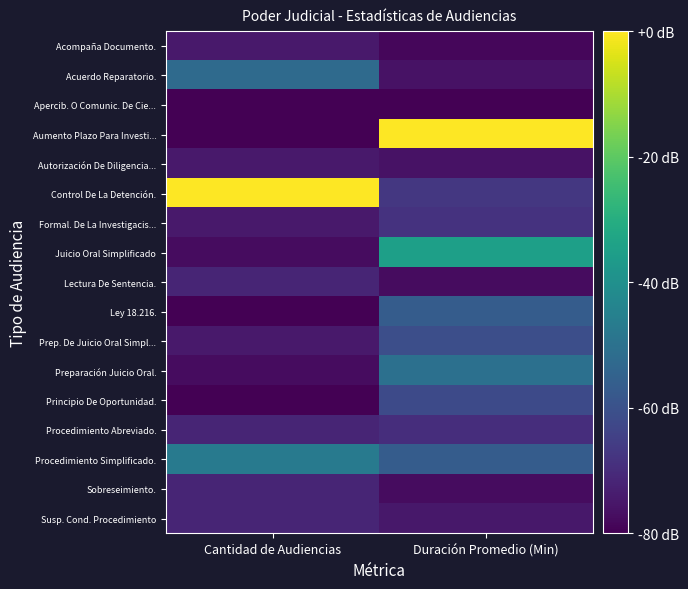

Reading left to right, what are all the values shown in this chart?

Acompaña Documento.: Cantidad de Audiencias=-74.5	Duración Promedio (Min)=-78.7
Acuerdo Reparatorio.: Cantidad de Audiencias=-52.4	Duración Promedio (Min)=-76.1
Apercib. O Comunic. De Cie...: Cantidad de Audiencias=-80.0	Duración Promedio (Min)=-80.0
Aumento Plazo Para Investi...: Cantidad de Audiencias=-80.0	Duración Promedio (Min)=0.0
Autorización De Diligencia...: Cantidad de Audiencias=-74.5	Duración Promedio (Min)=-76.1
Control De La Detención.: Cantidad de Audiencias=0.0	Duración Promedio (Min)=-67.1
Formal. De La Investigacis...: Cantidad de Audiencias=-74.5	Duración Promedio (Min)=-68.4
Juicio Oral Simplificado: Cantidad de Audiencias=-77.2	Duración Promedio (Min)=-34.8
Lectura De Sentencia.: Cantidad de Audiencias=-71.7	Duración Promedio (Min)=-77.4
Ley 18.216.: Cantidad de Audiencias=-80.0	Duración Promedio (Min)=-56.8
Prep. De Juicio Oral Simpl...: Cantidad de Audiencias=-74.5	Duración Promedio (Min)=-60.6
Preparación Juicio Oral.: Cantidad de Audiencias=-77.2	Duración Promedio (Min)=-50.3
Principio De Oportunidad.: Cantidad de Audiencias=-80.0	Duración Promedio (Min)=-61.9
Procedimiento Abreviado.: Cantidad de Audiencias=-71.7	Duración Promedio (Min)=-69.7
Procedimiento Simplificado.: Cantidad de Audiencias=-46.9	Duración Promedio (Min)=-56.8
Sobreseimiento.: Cantidad de Audiencias=-71.7	Duración Promedio (Min)=-77.4
Susp. Cond. Procedimiento: Cantidad de Audiencias=-71.7	Duración Promedio (Min)=-74.8